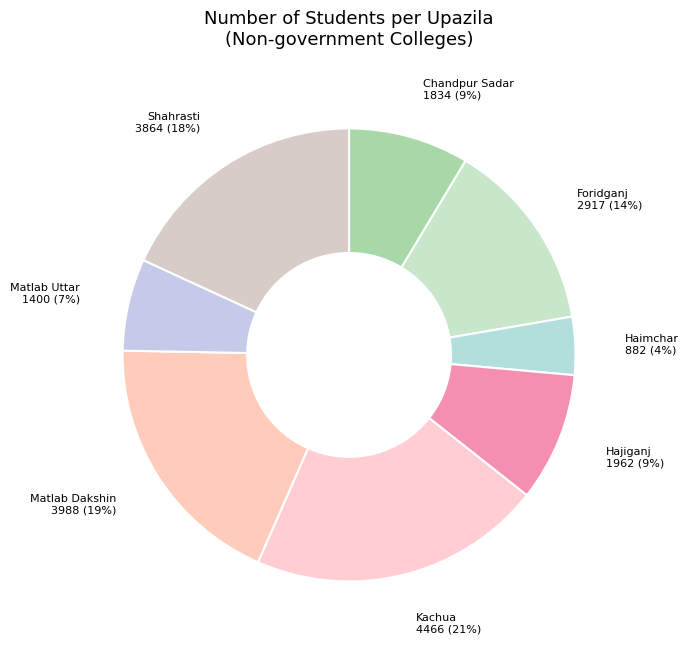

Is the sum of Haimchar and Chandpur Sadar greater than half?

No